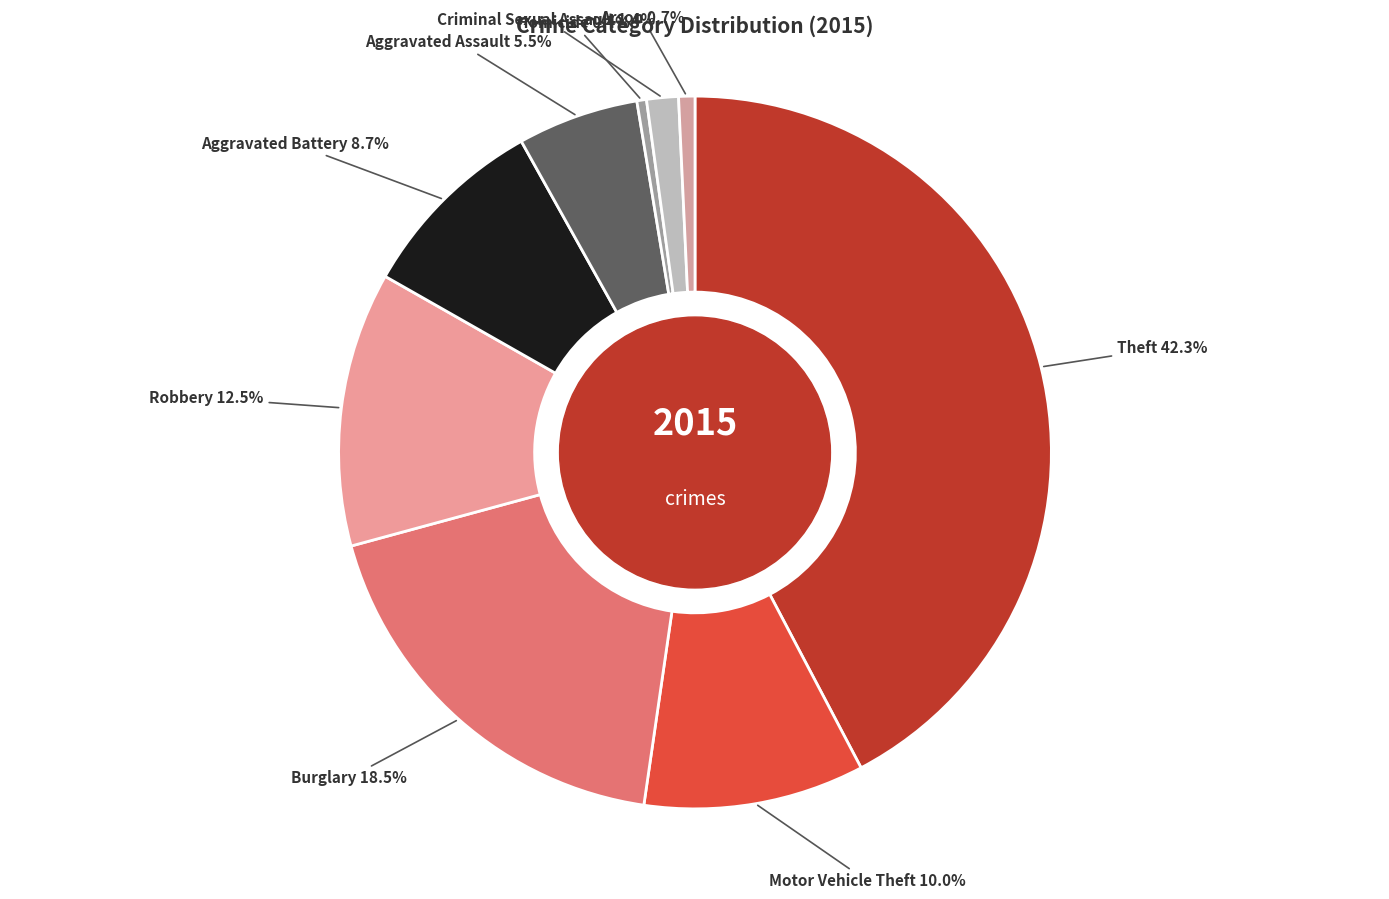

What is the ratio of the value at Robbery to the value at Theft?

0.3